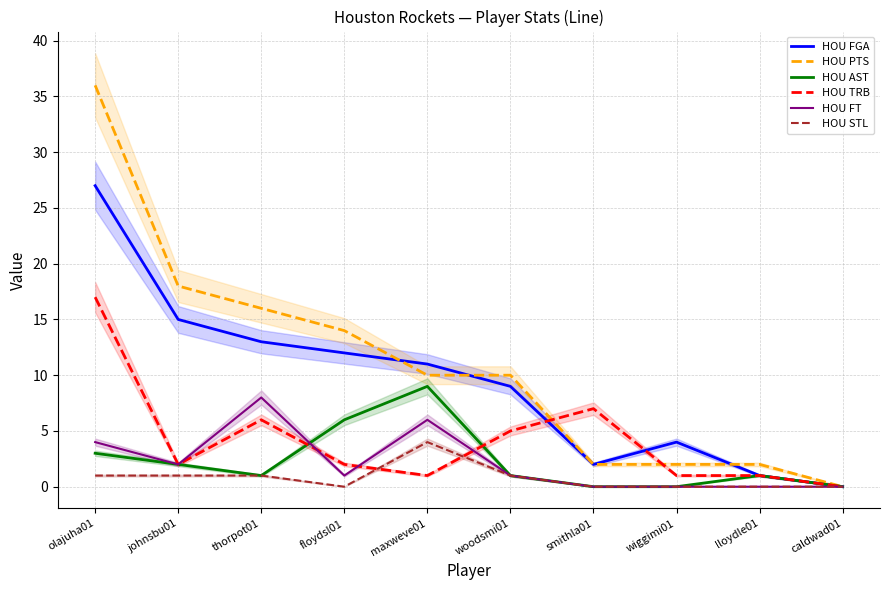

At which label does HOU AST first exceed 1?

olajuha01